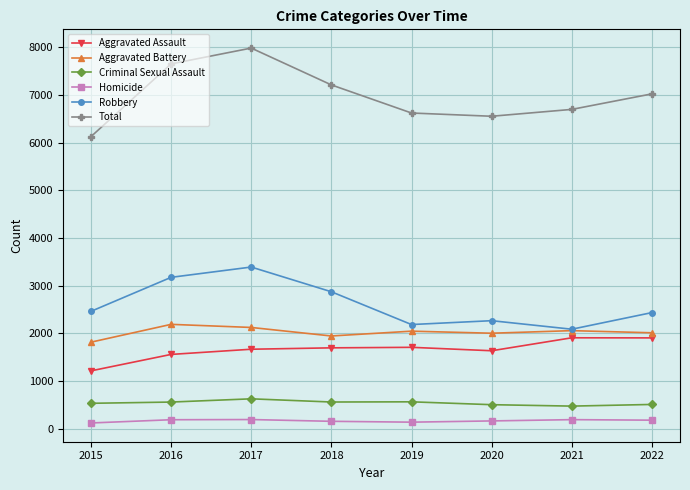

What is the difference between the Aggravated Battery values at 2016 and 2021?

132